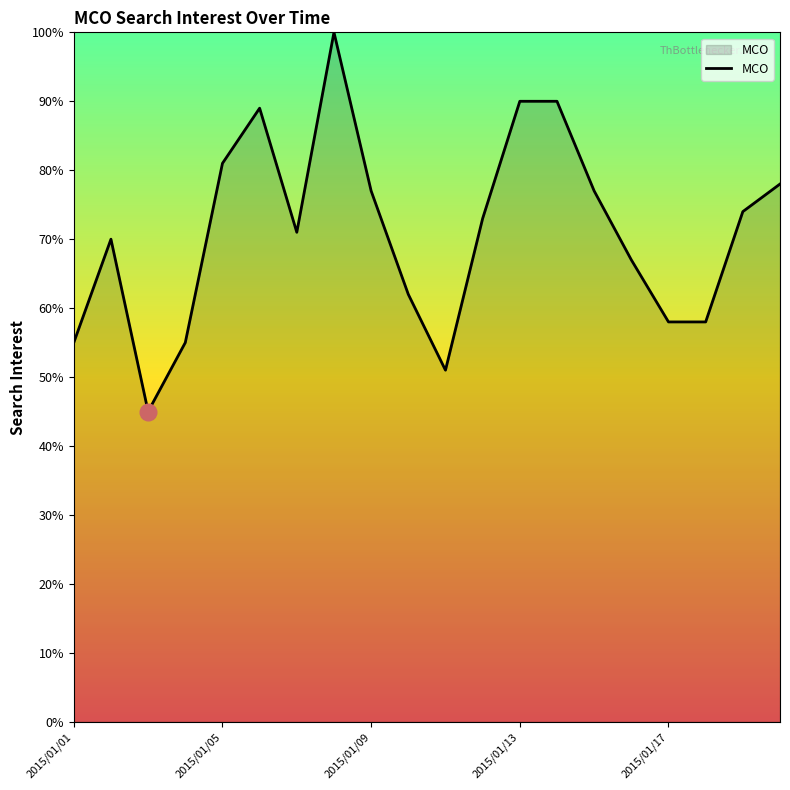

What is the minimum value shown in the chart?

45